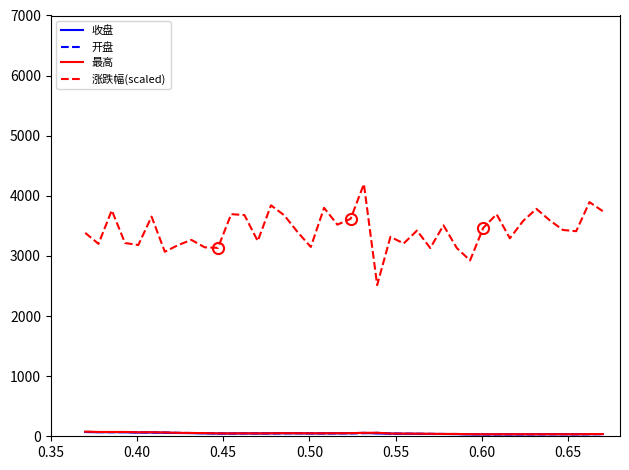

What is the lowest value of the 涨跌幅(scaled) series?

2515.0